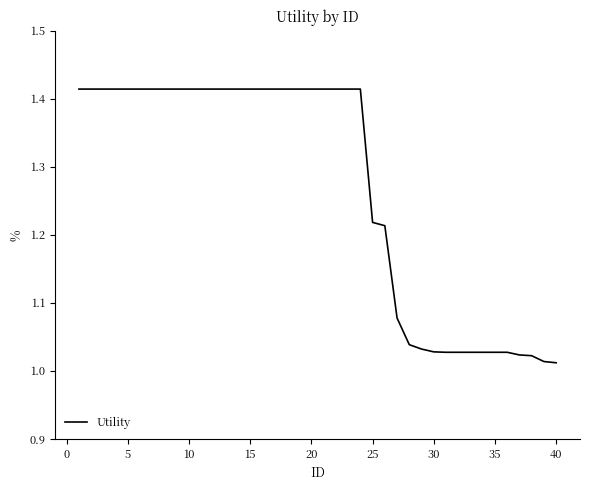

What is the difference between the maximum and minimum values?

0.4